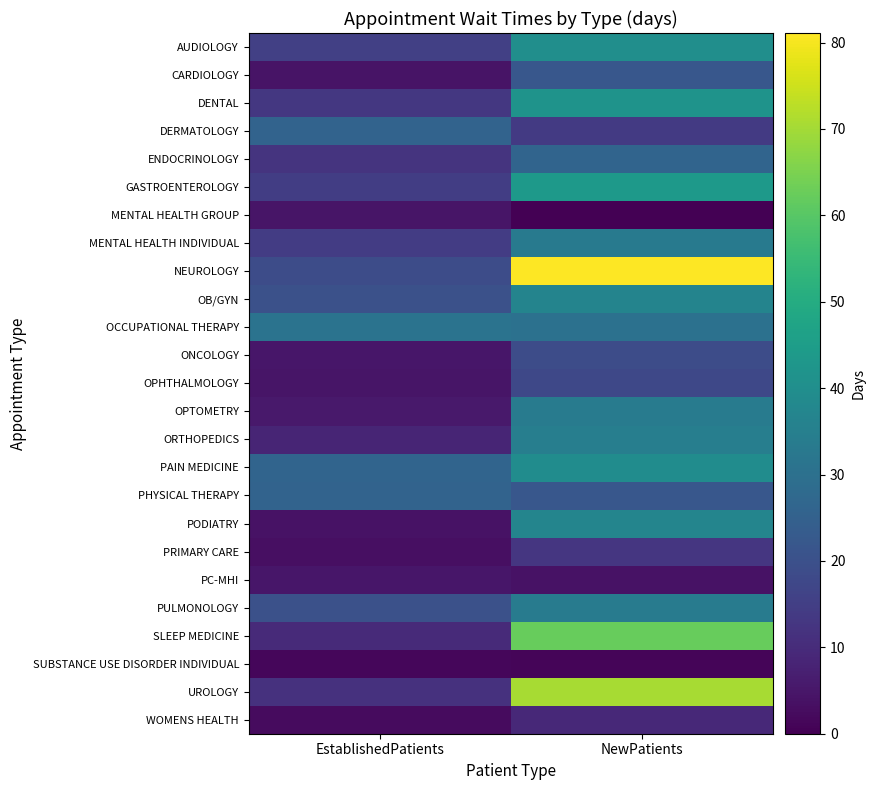

What is the sum of the OPTOMETRY values at NewPatients and EstablishedPatients?

39.2